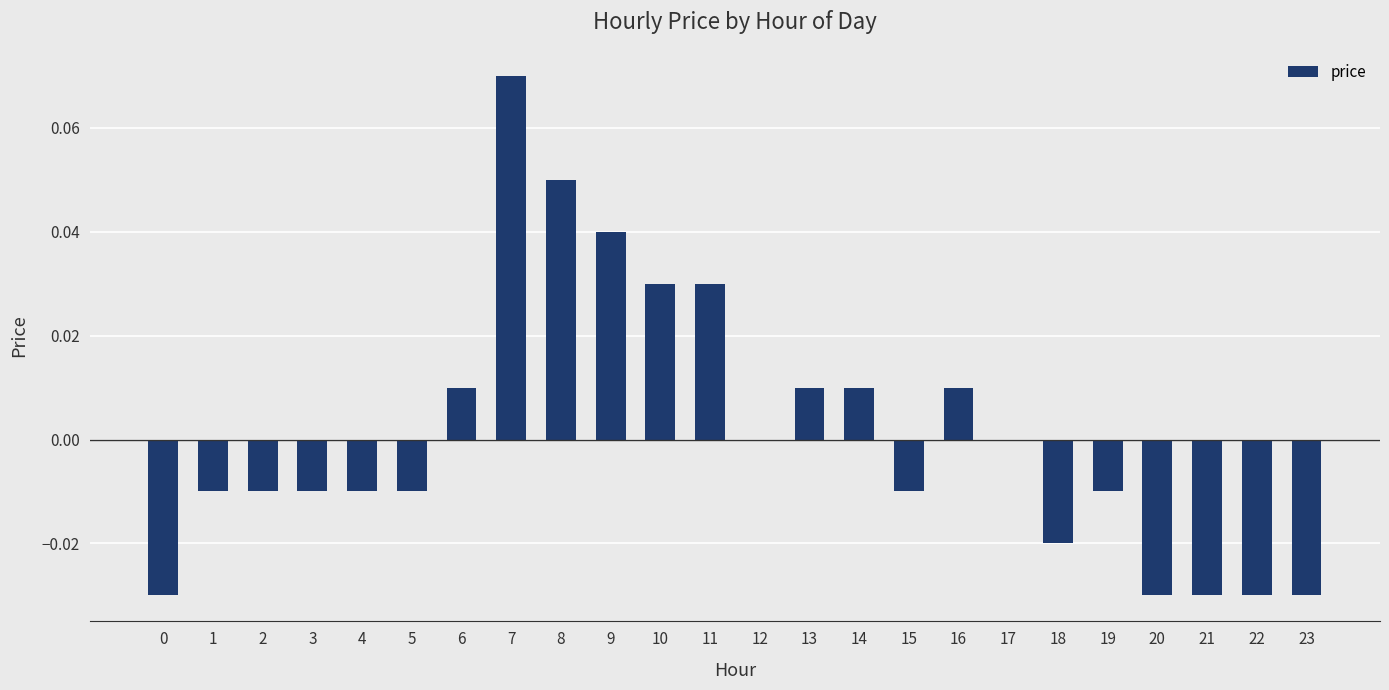

Are the bars horizontal?

No